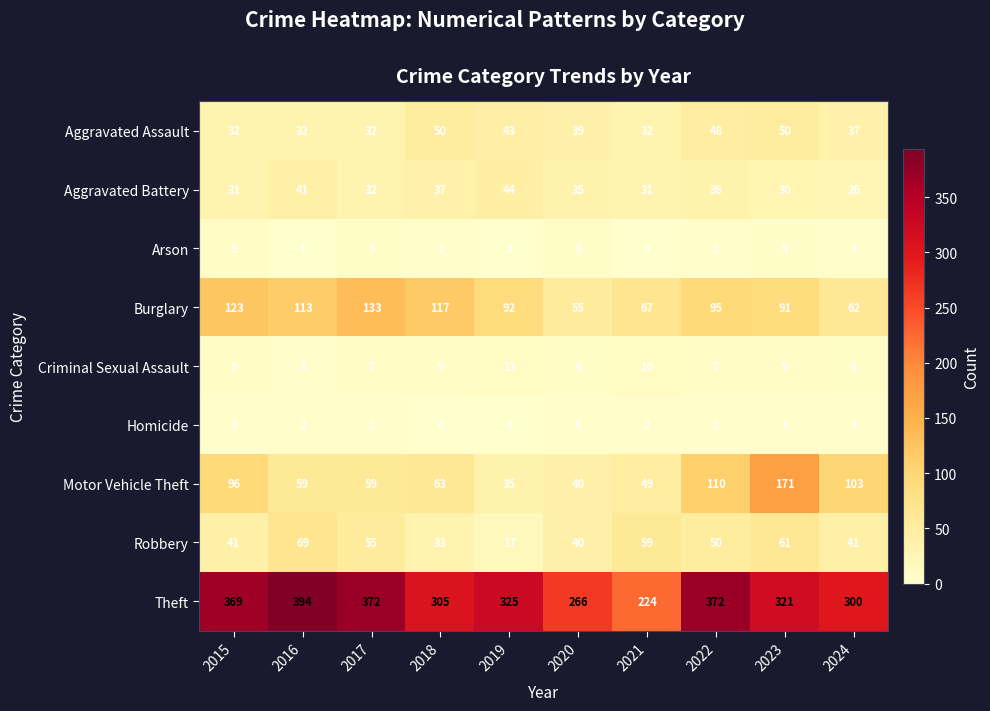

How many values in Homicide are above zero?

8